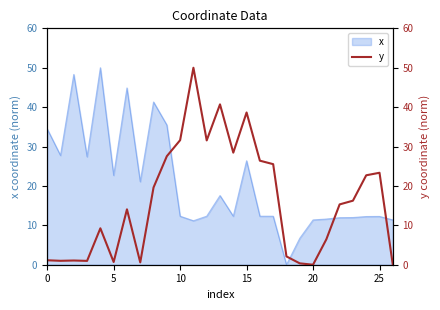

What is the greatest value displayed?

50.0